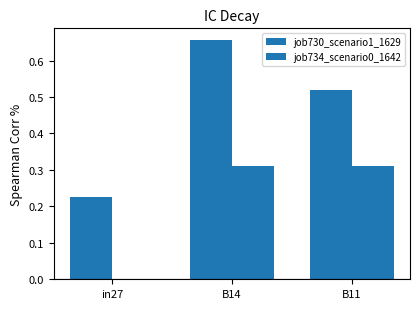

Rank the categories by job734_scenario0_1642 value from highest to lowest.

B14, B11, in27